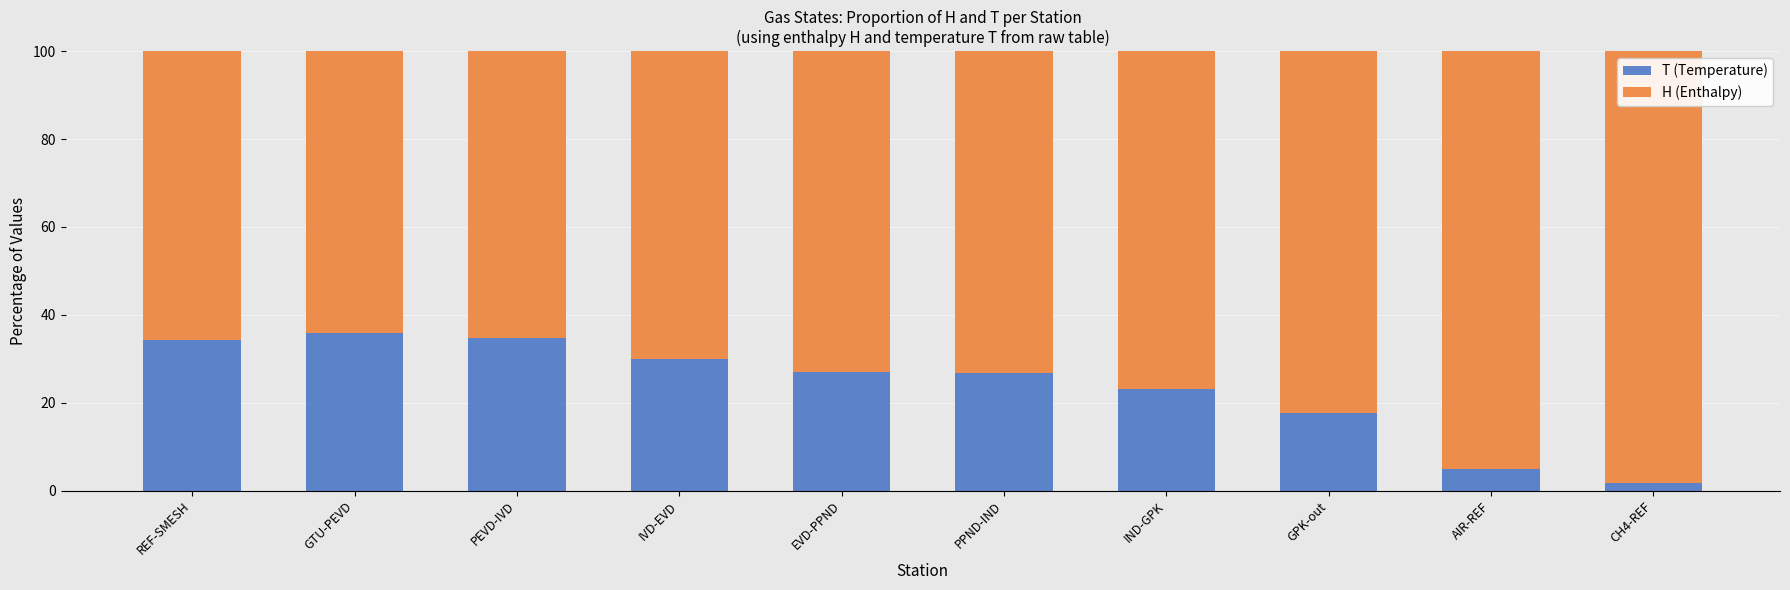

The value of T (Temperature) at IND-GPK is 37.9. True or false?

False